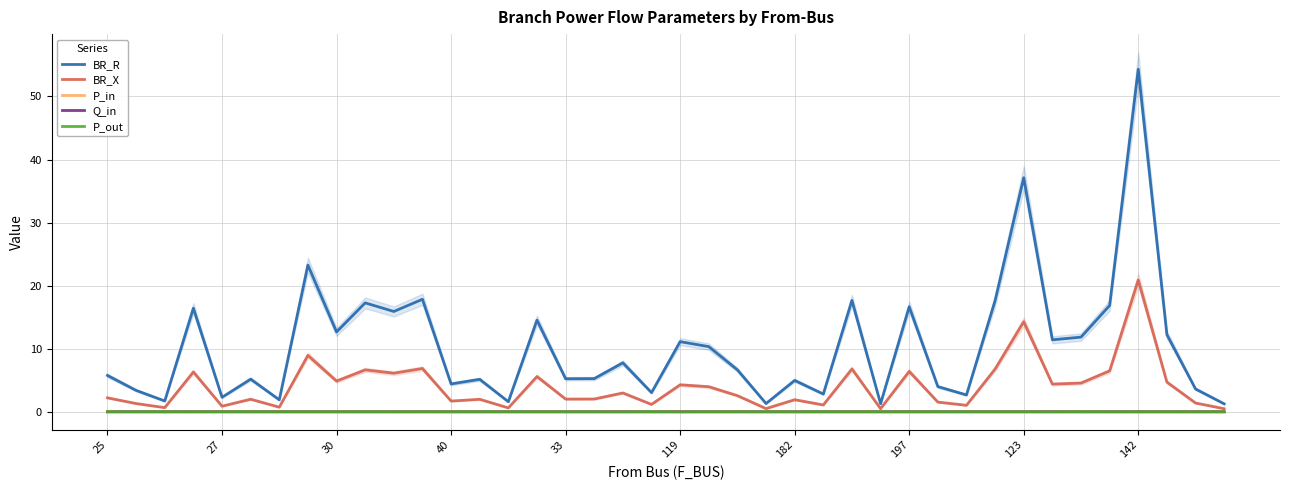

True or false: BR_R and P_out cross at least once.

False